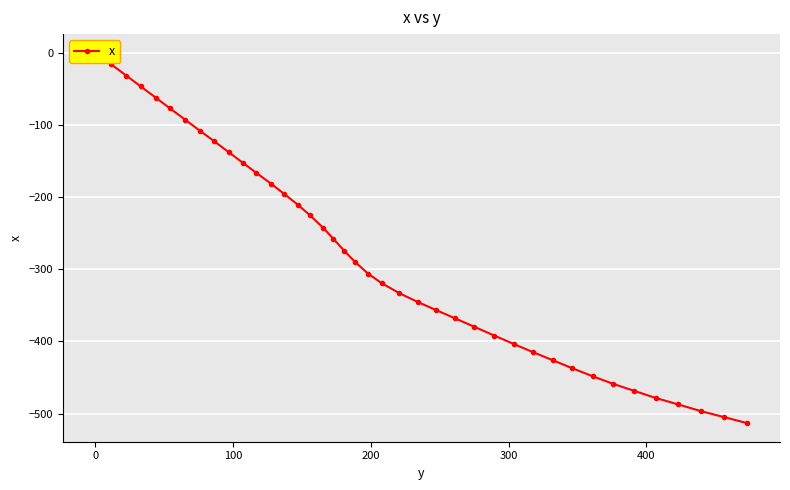

What is the value of the 7th point from the left?

-93.1